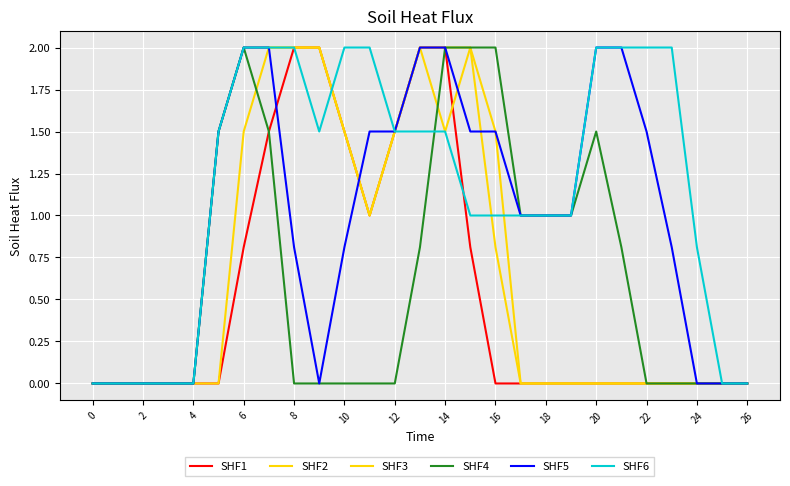

Does the chart display data point markers on the line(s)?

No